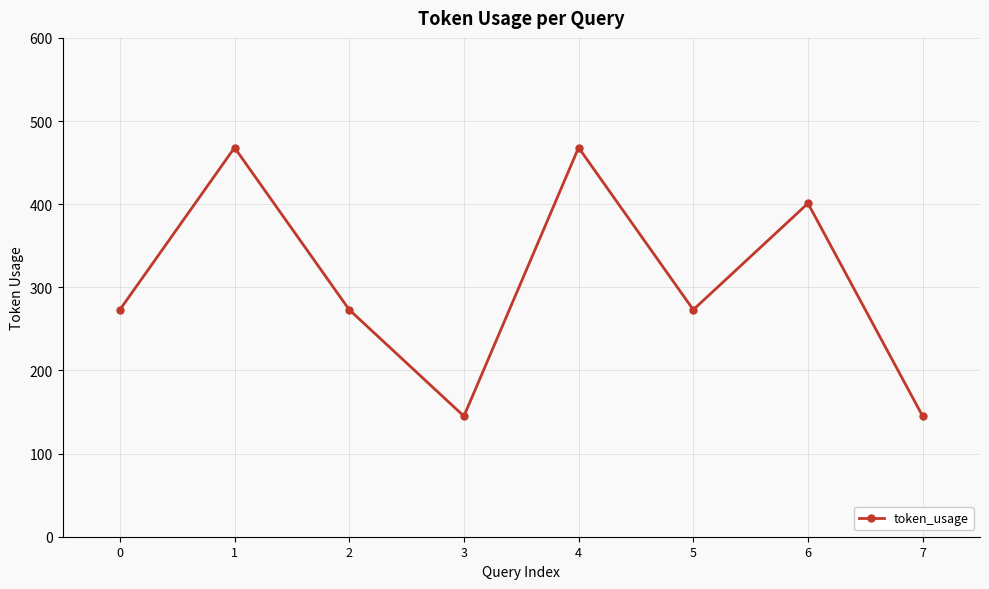

How many data points does each series have?

8